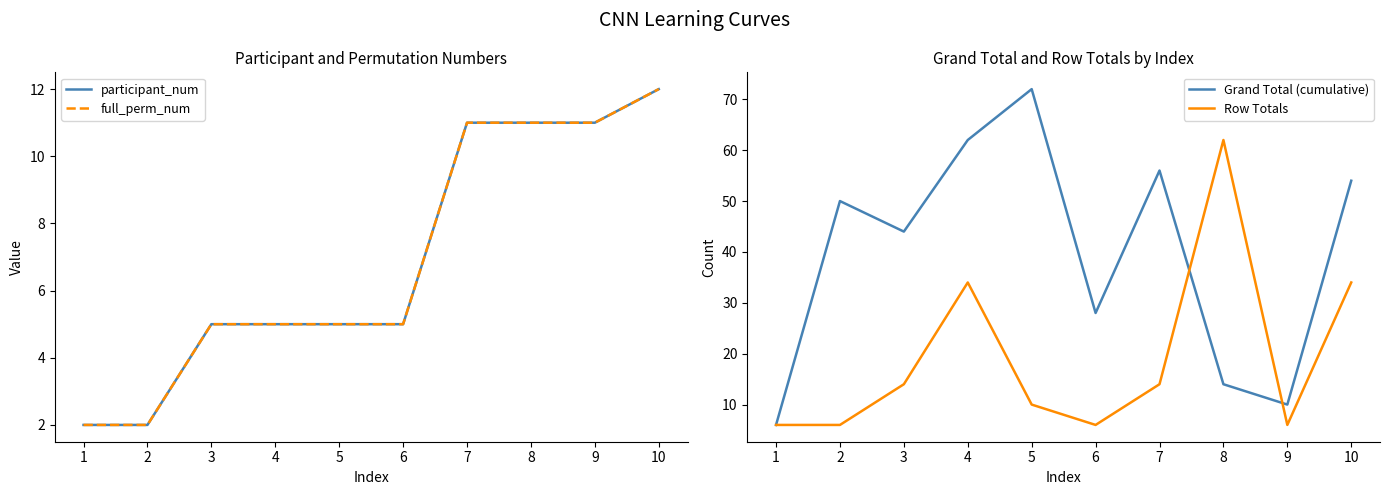

What is the total value across all series at 1?

16